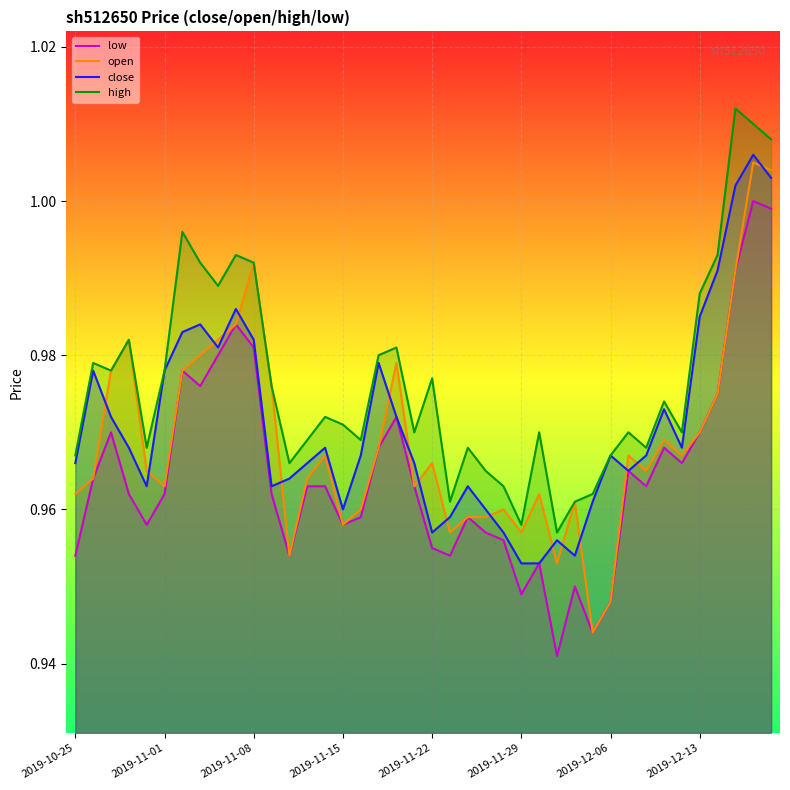

True or false: low and high intersect in this chart.

False